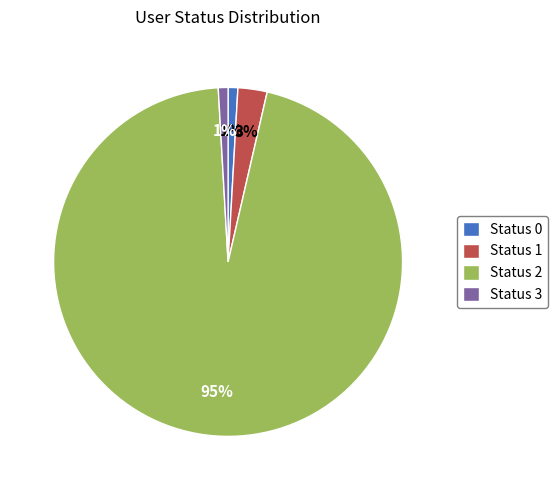

What percentage is the Status 2 slice, to the nearest percent?

95%